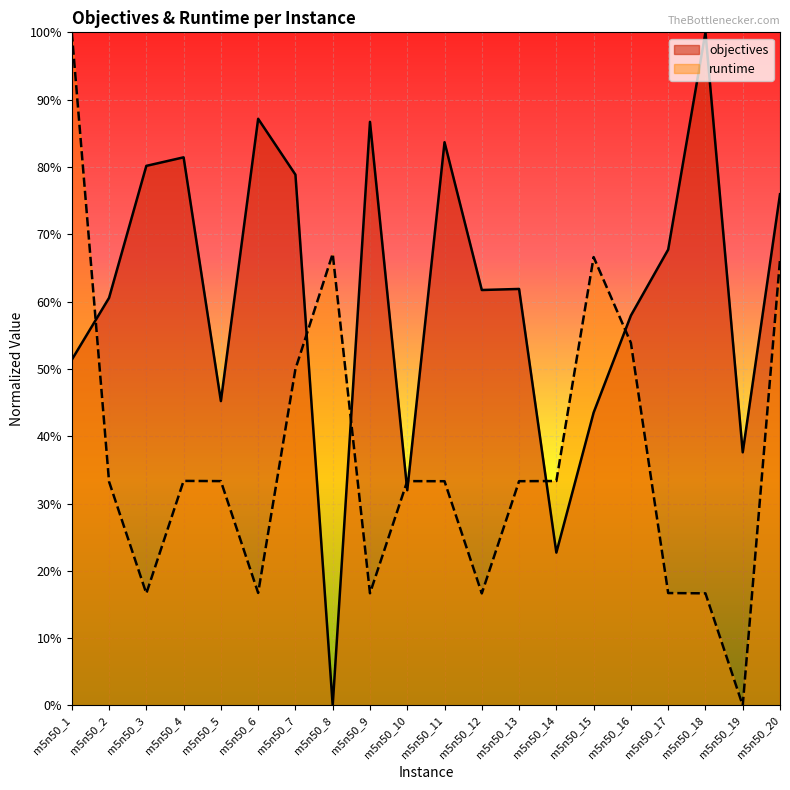

Read the objectives value at m5n50_11.

0.8